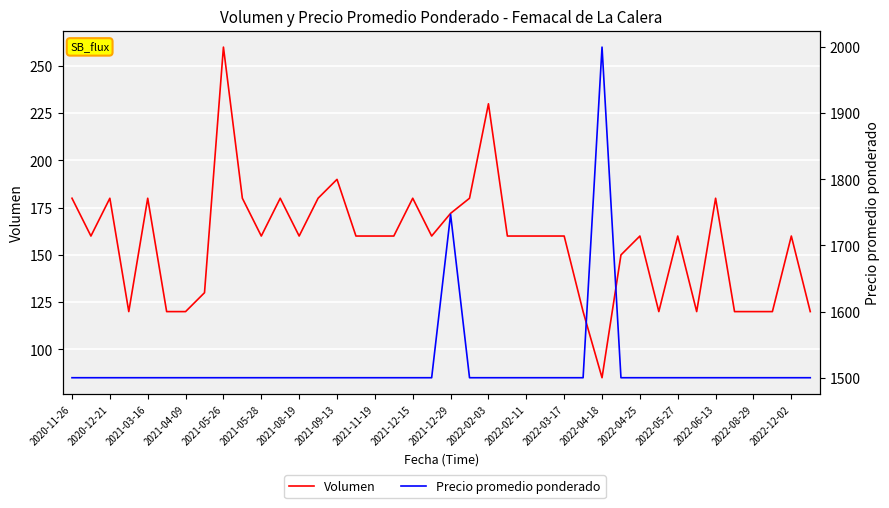

What are all the series names shown in the legend?

Volumen, Precio promedio ponderado